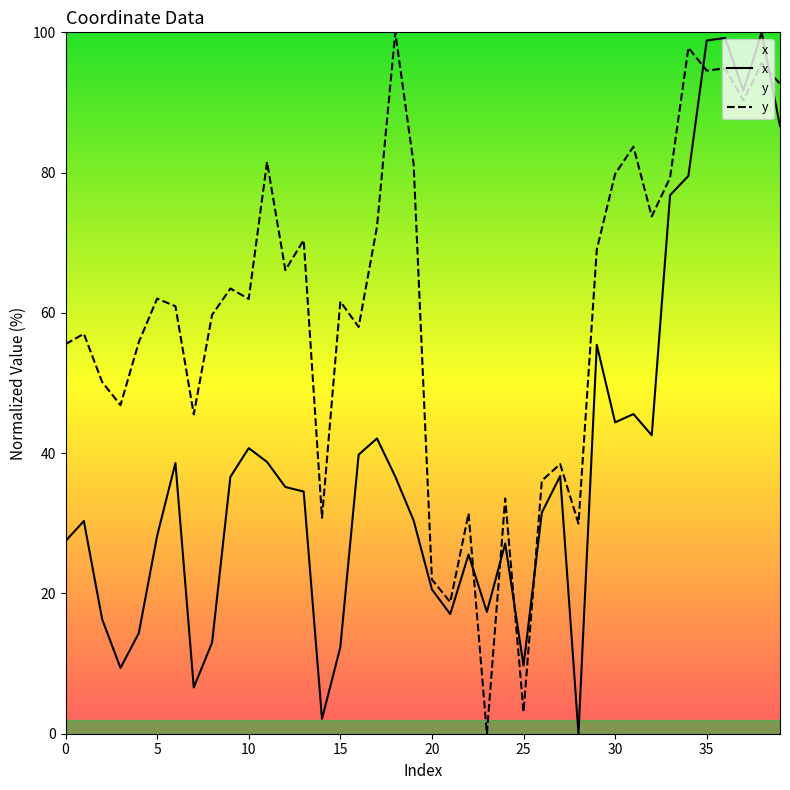

What is the difference between the highest and lowest values at 30?

35.4